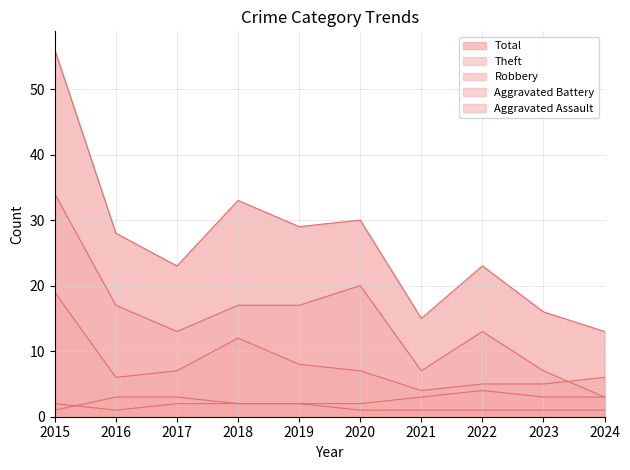

At which category does Aggravated Assault reach its first local valley?

2016